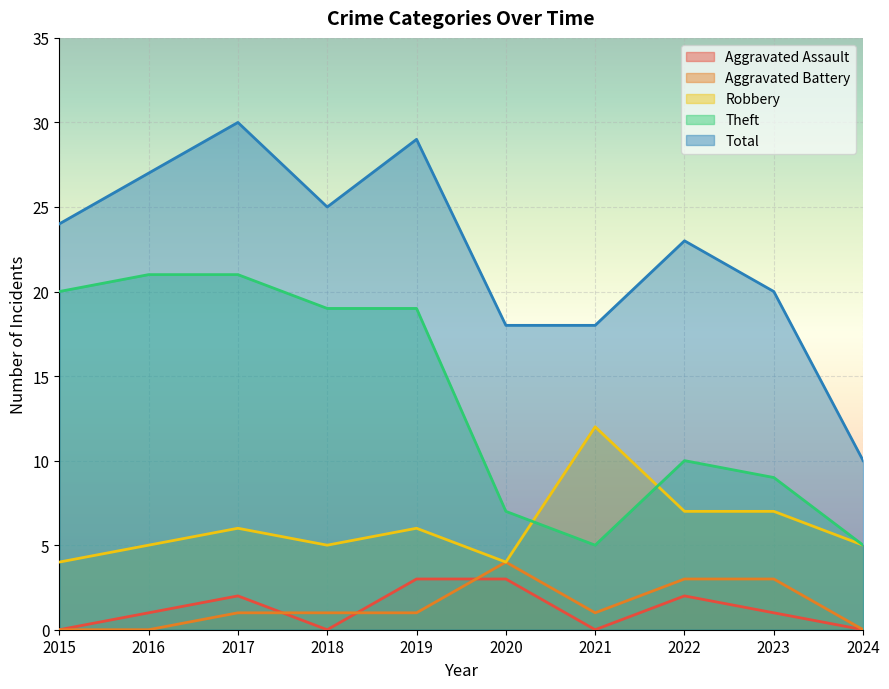

What is the average value of the Total series?

22